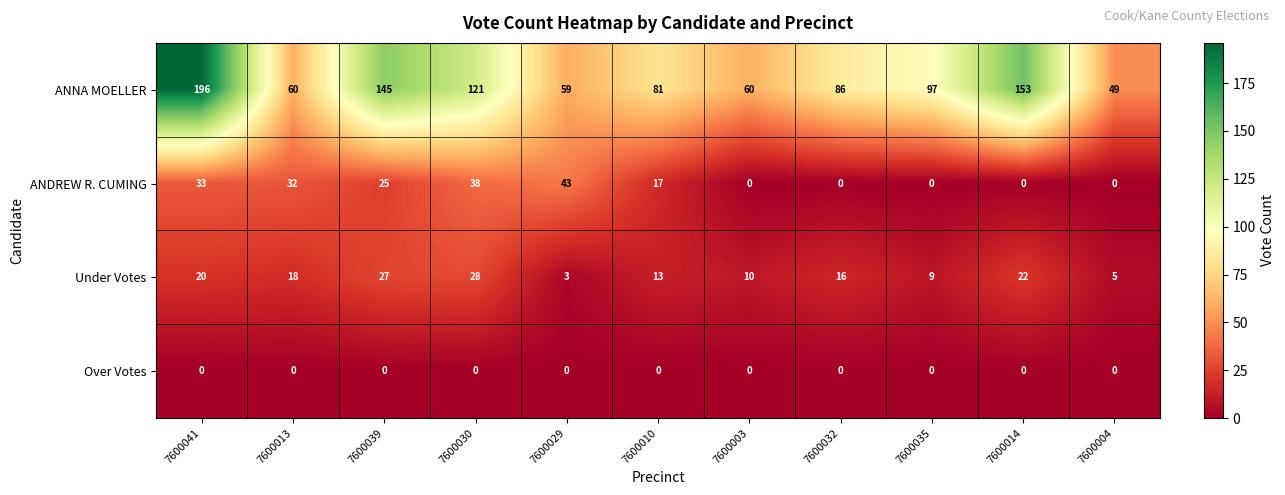

At which category is the sum across all series the highest?

7600041